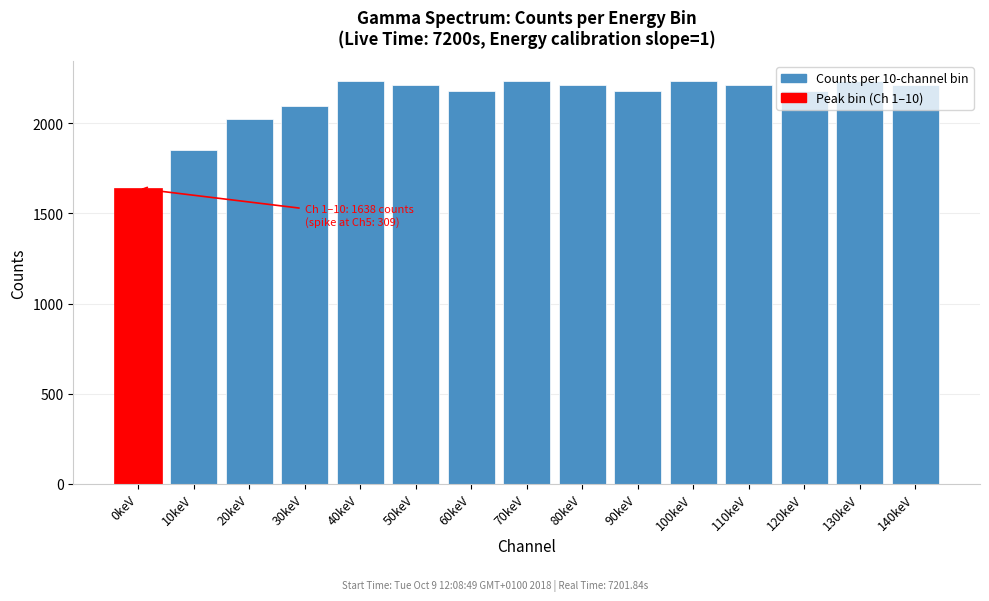

The chart shows a value of 2210 at 110keV. True or false?

True